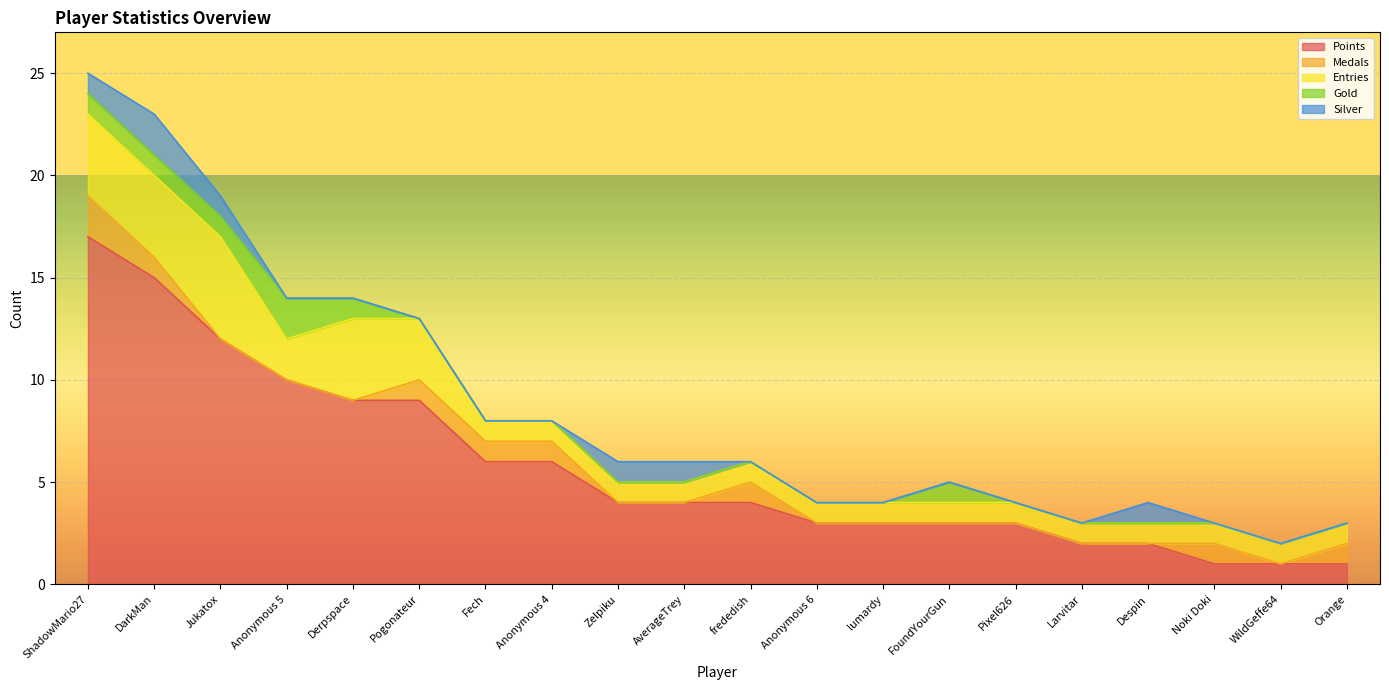

True or false: Medals and Entries intersect in this chart.

False